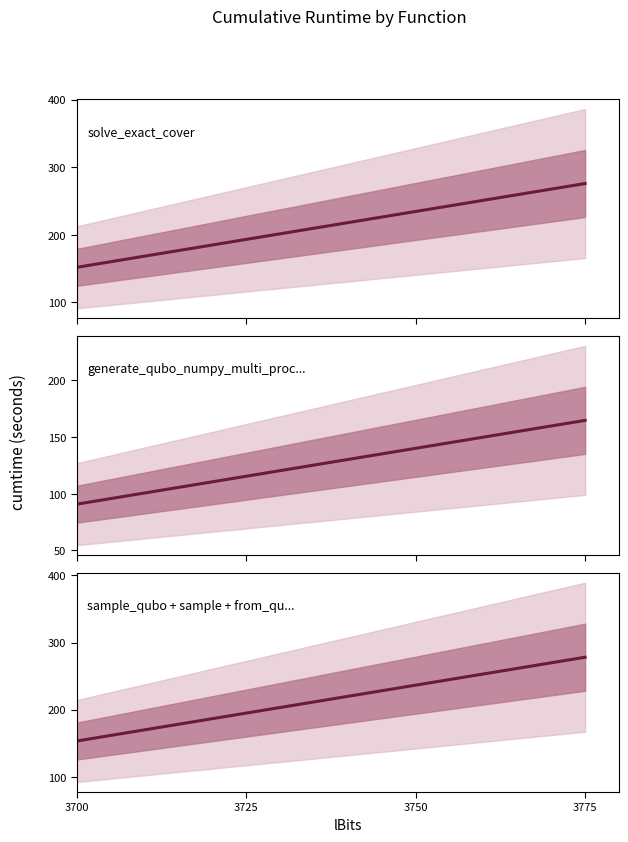

True or false: solve_exact_cover has more than 1 interior local peaks.

False